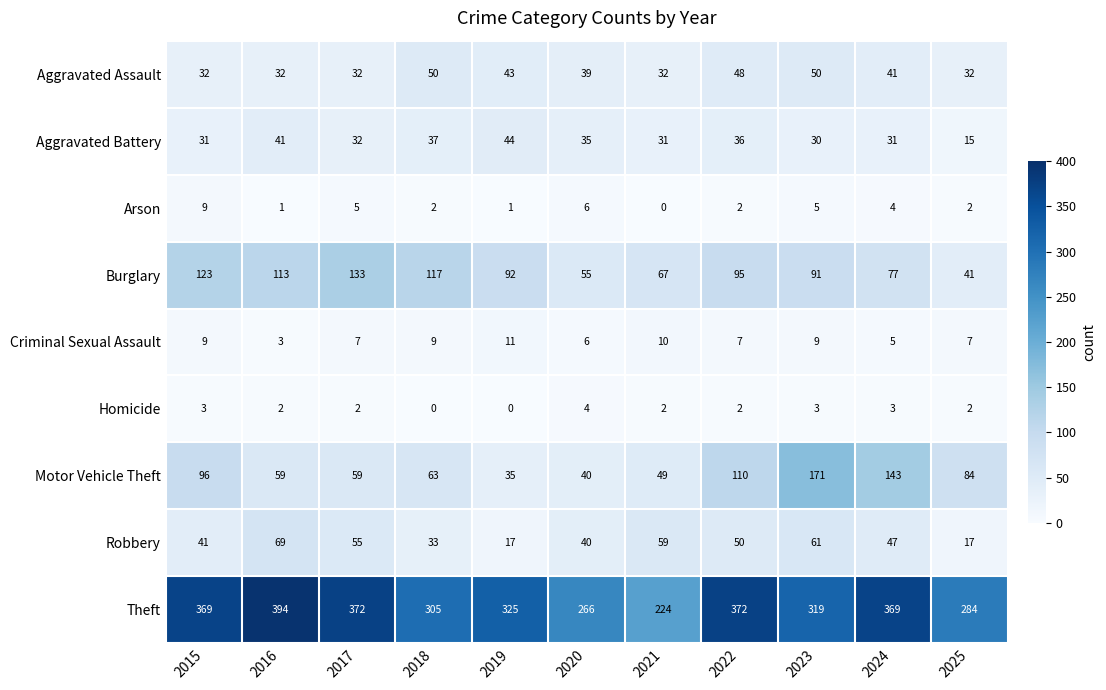

Where does the Motor Vehicle Theft series first go above 63?

2015